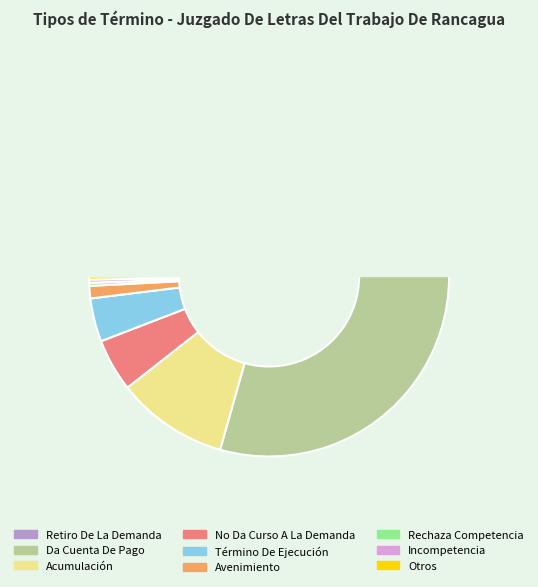

Approximately how many times larger is the value at No Da Curso A La Demanda compared to Acumulación?

0.5